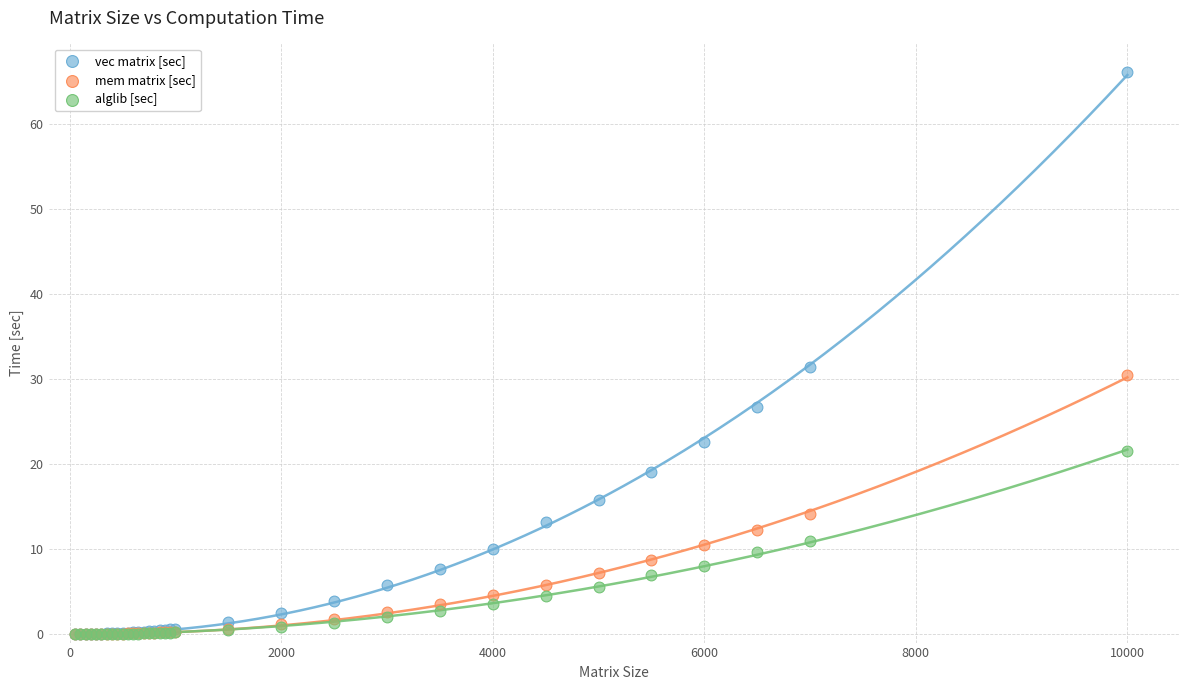

Across all series, what Y value is closest to 33?

31.4